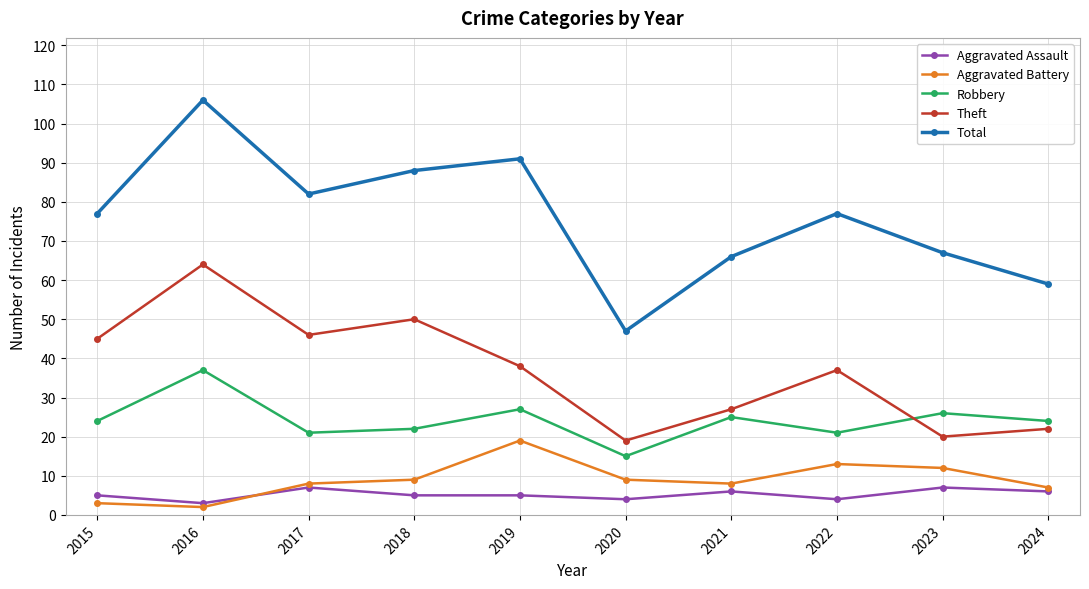

What is the maximum value shown in the chart?

106